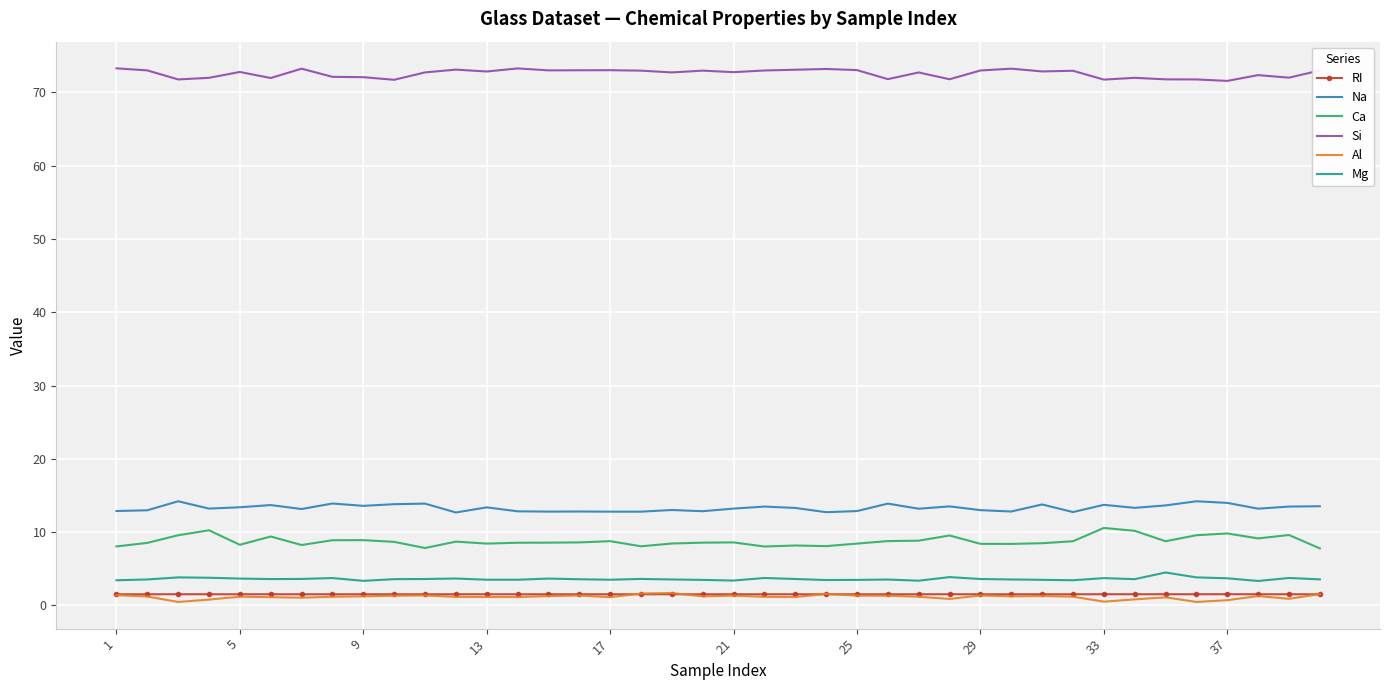

Which series has the largest total across all categories?

Si